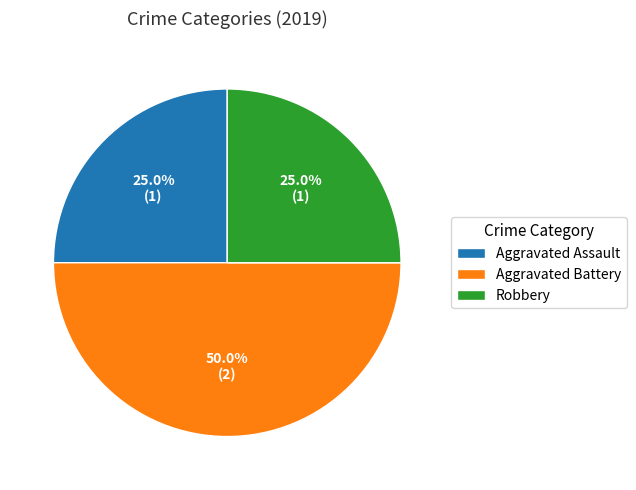

The Robbery slice represents 15% of the pie. True or false?

False